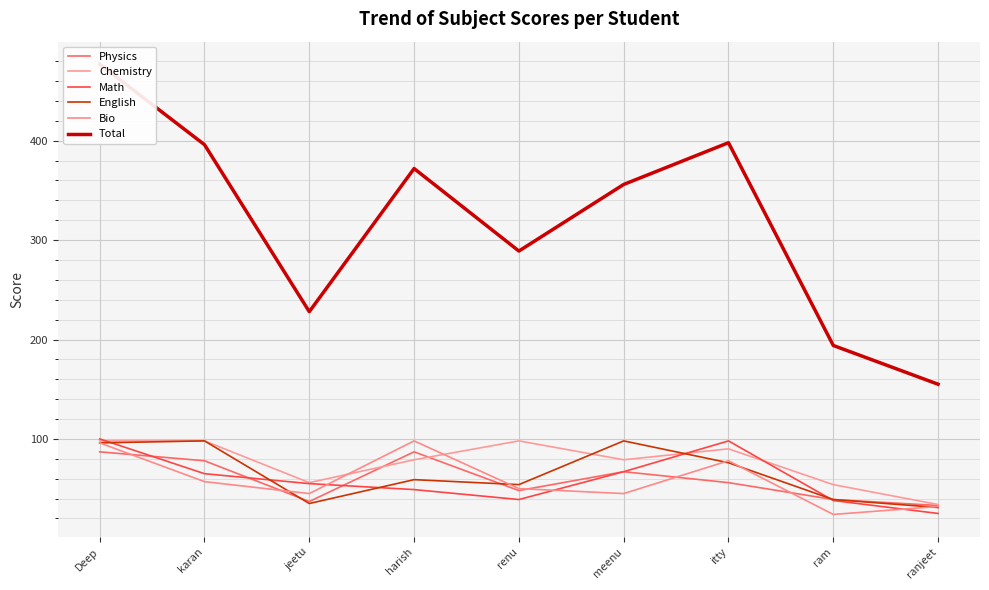

What is the label of the 5th point from the left?

renu